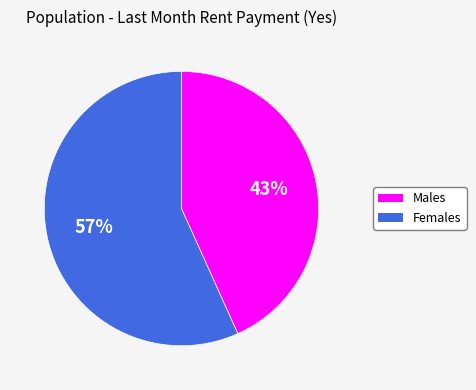

Does any single category account for the majority?

Yes